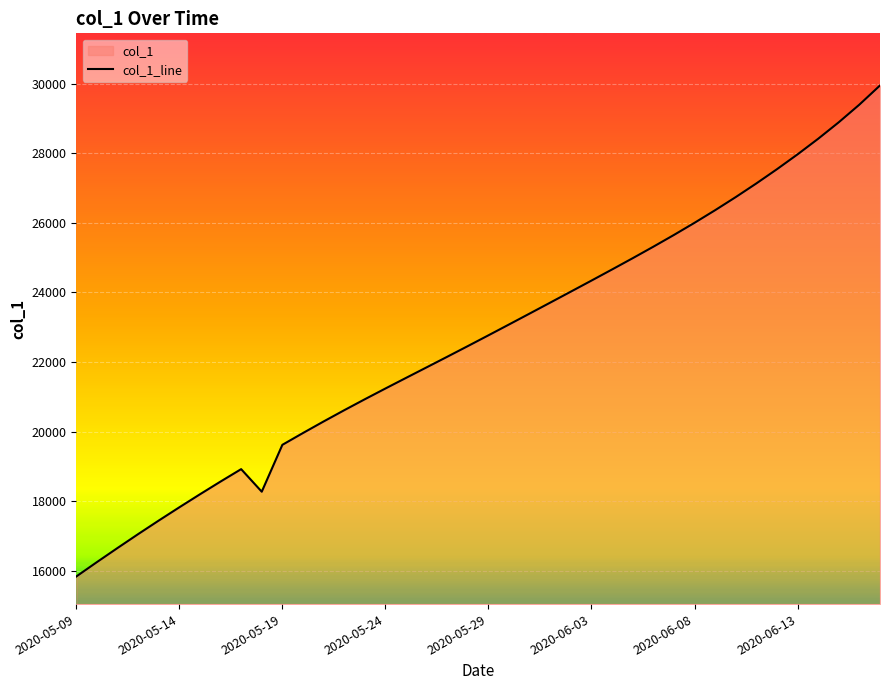

Reading right to left, list all the values displayed in this chart.

29944.2	29394.2	28887.5	28413.8	27966.0	27539.4	27130.8	26738.6	26362.2	26000.1	25651.1	25313.2	24983.8	24660.5	24341.0	24024.2	23708.8	23394.2	23080.9	22769.2	22459.8	22153.2	21849.1	21546.0	21241.4	20932.6	20617.6	20294.5	19963.1	19624.1	18278.1	18926.0	18569.2	18203.4	17829.6	17448.8	17059.1	16660.6	16255.6	15842.6